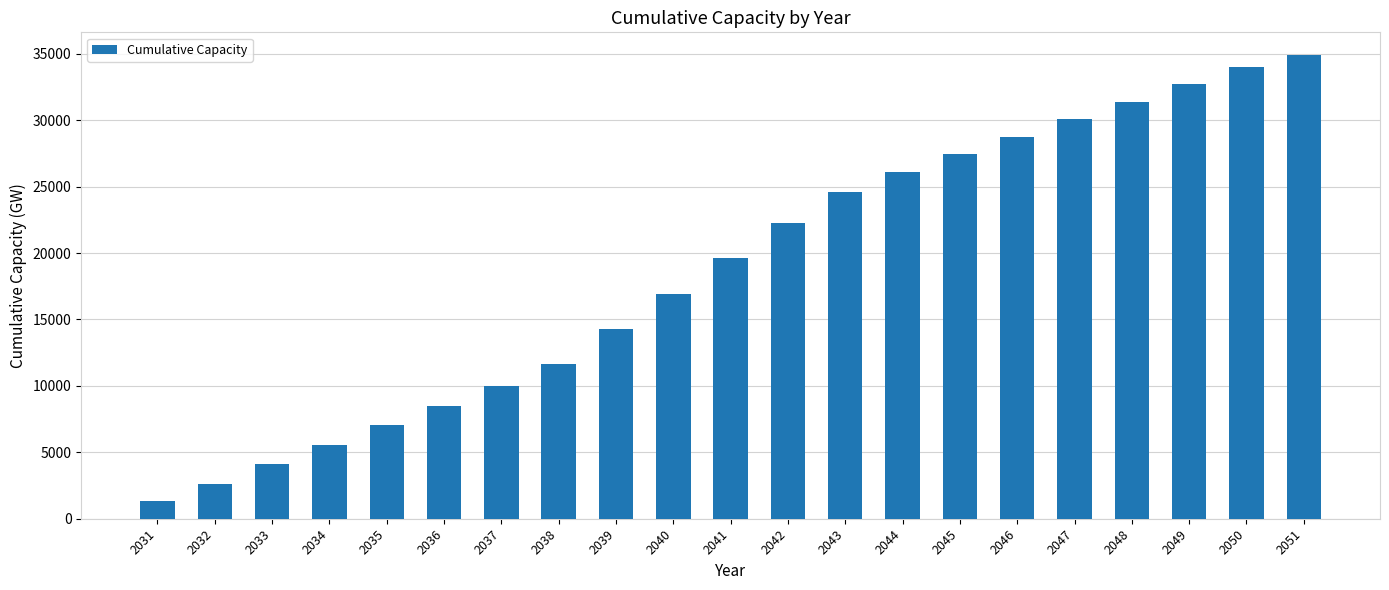

What is the difference between the maximum and minimum values?

33573.9